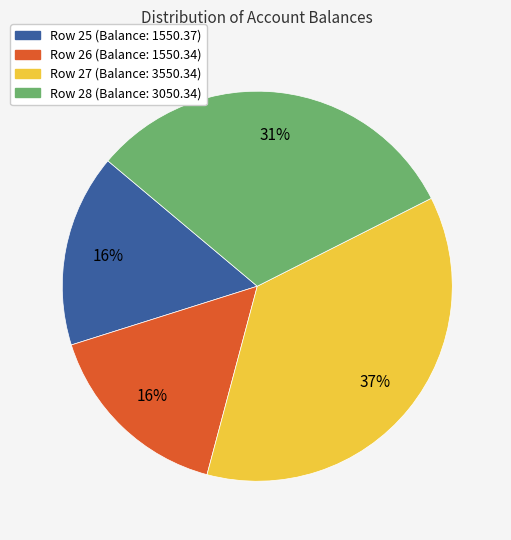

To the nearest percent, what is the difference between the Row 27 (Balance: 3550.34) and Row 25 (Balance: 1550.37) slice percentages?

21%